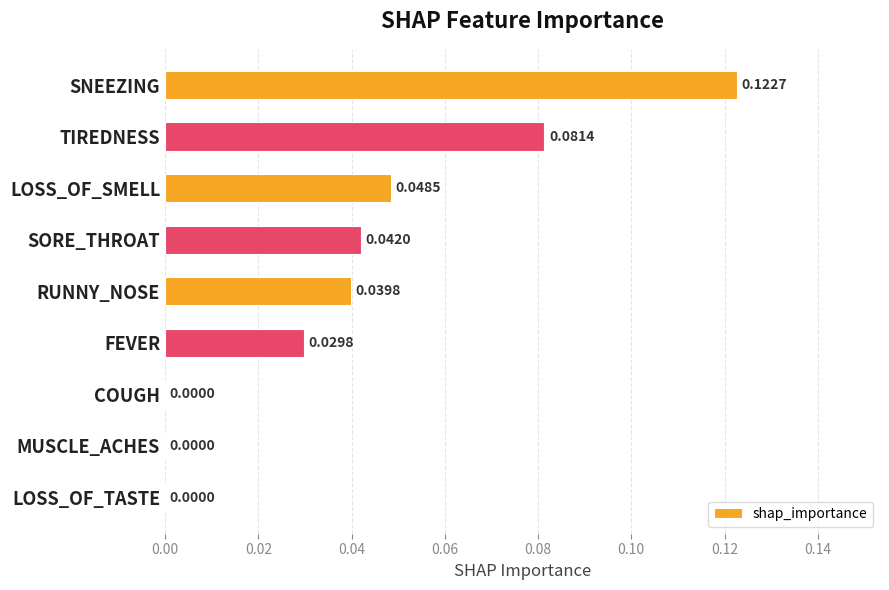

What is the sum of all values?

0.4